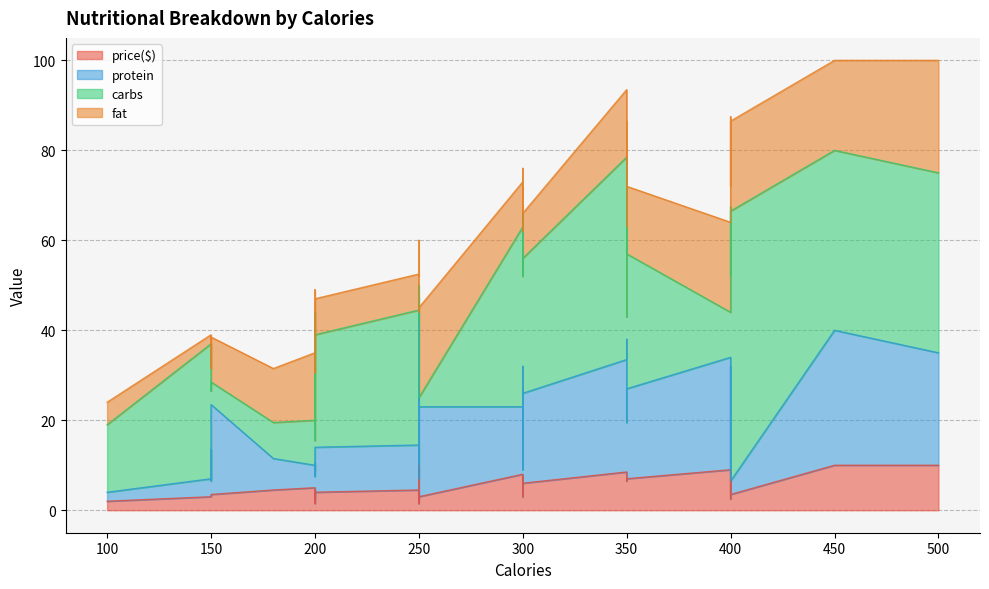

Rank the series by their maximum value, from highest to lowest.

carbs, protein, fat, price($)